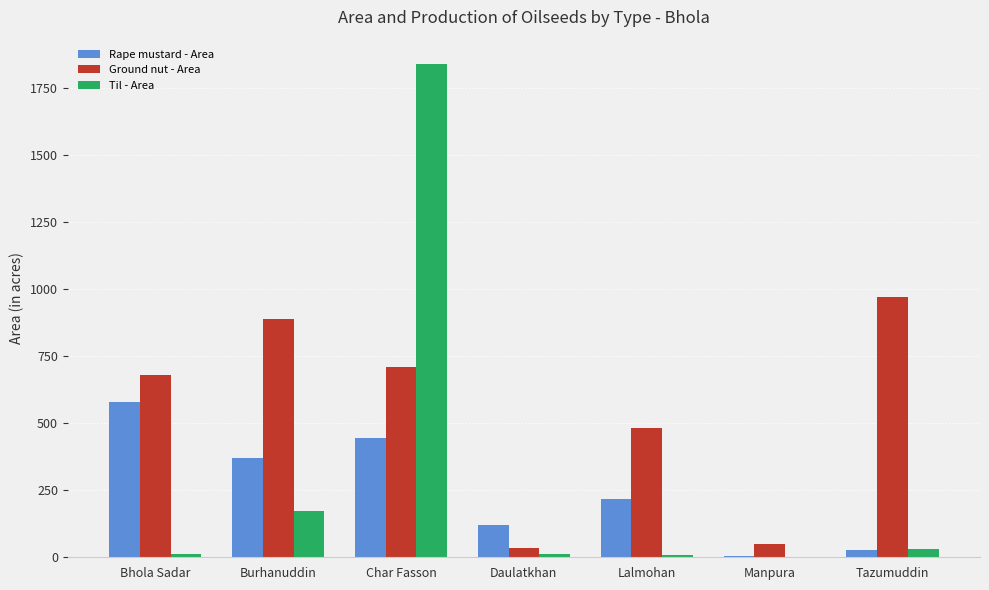

How many groups of bars are there?

7